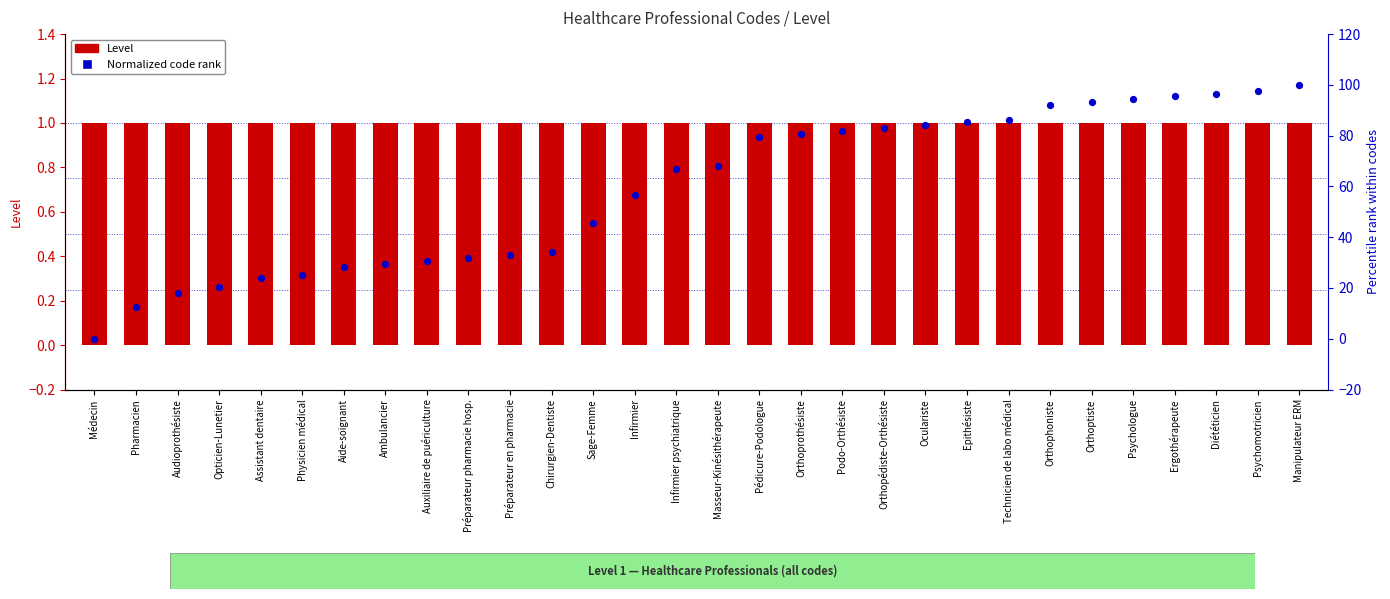

Which series has the largest total across all categories?

Normalized code rank (percentile)